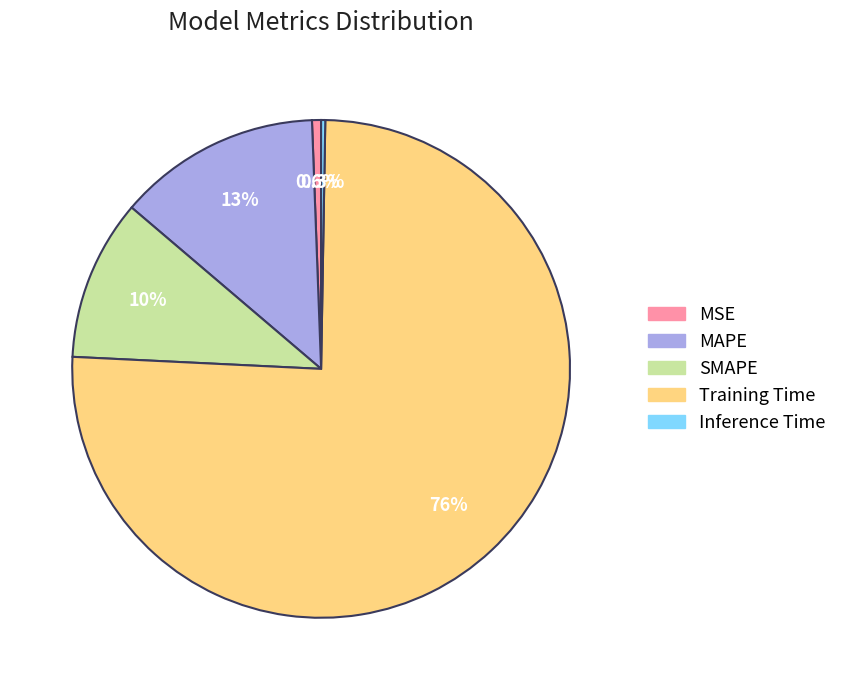

Is MAPE the majority of the pie?

No